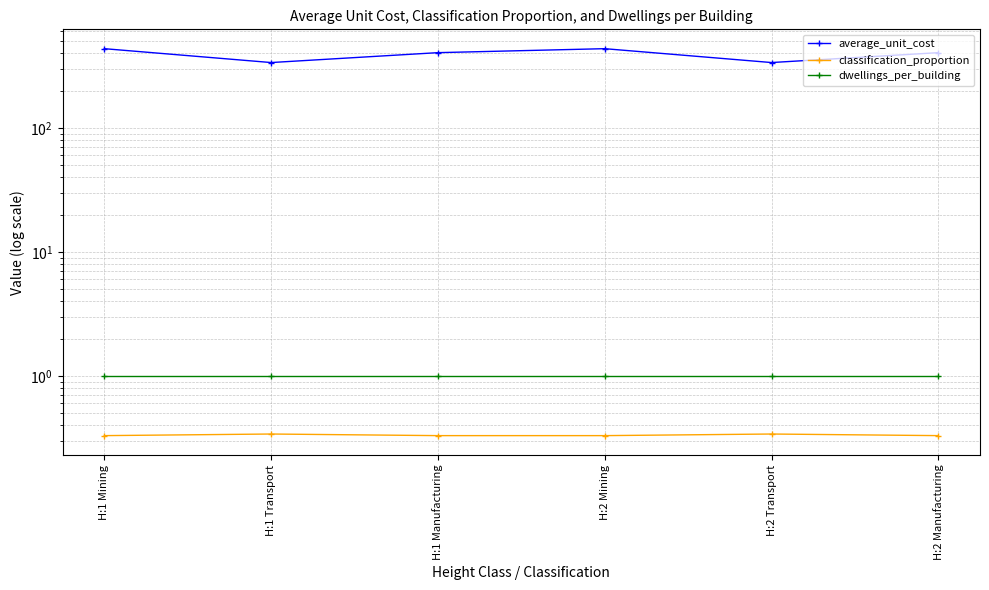

At which category does the chart reach its peak across all series?

H:1 Mining